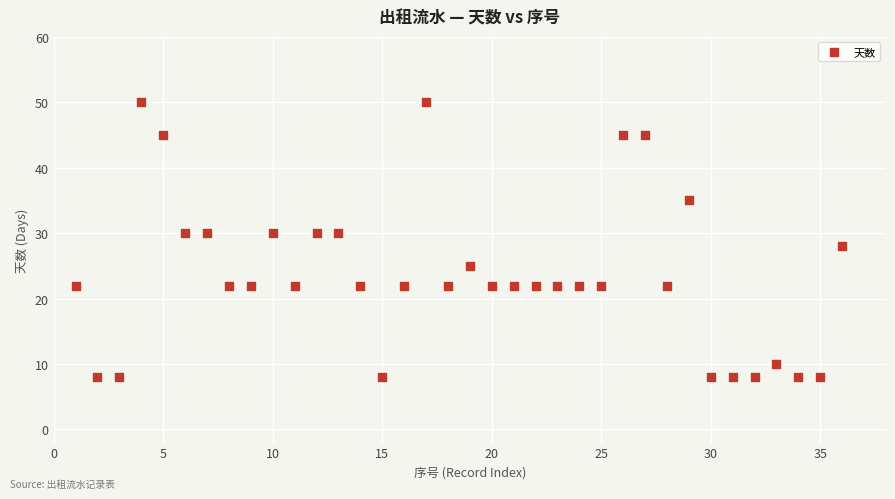

What is the range of Y values (max minus min)?

42